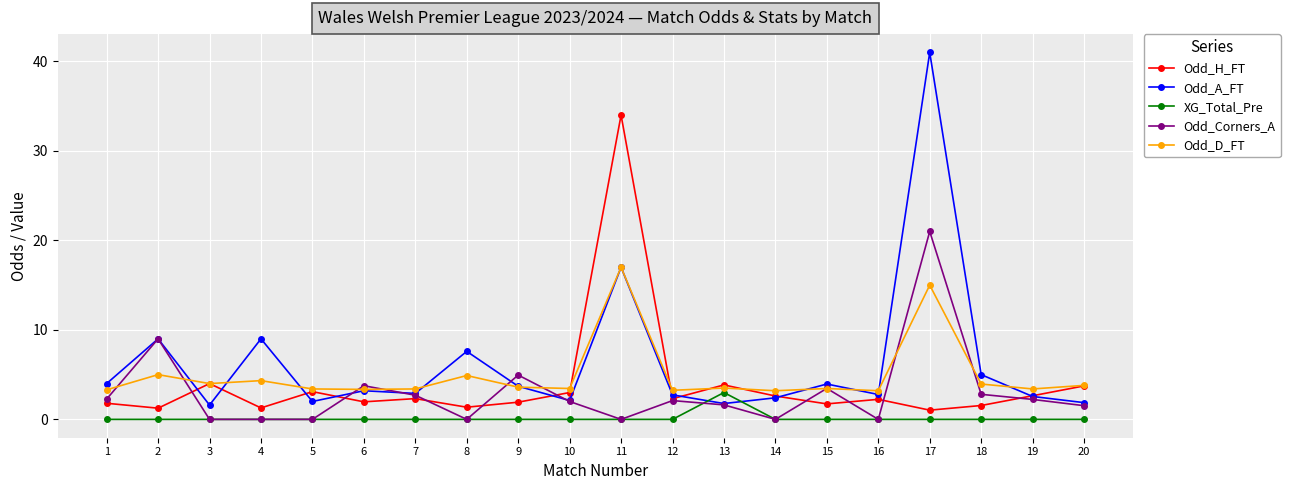

What is the value of the Odd_A_FT point at the 17th from the left?

41.0